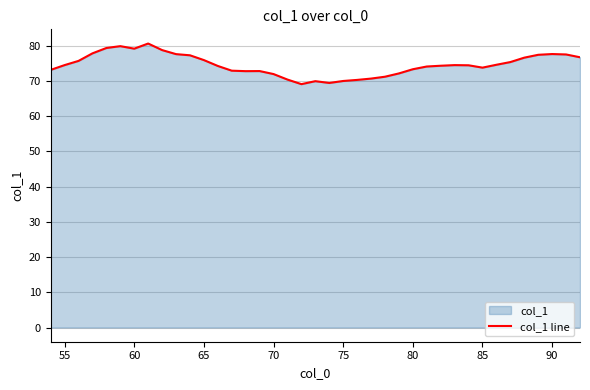

What is the minimum value shown in the chart?

69.1